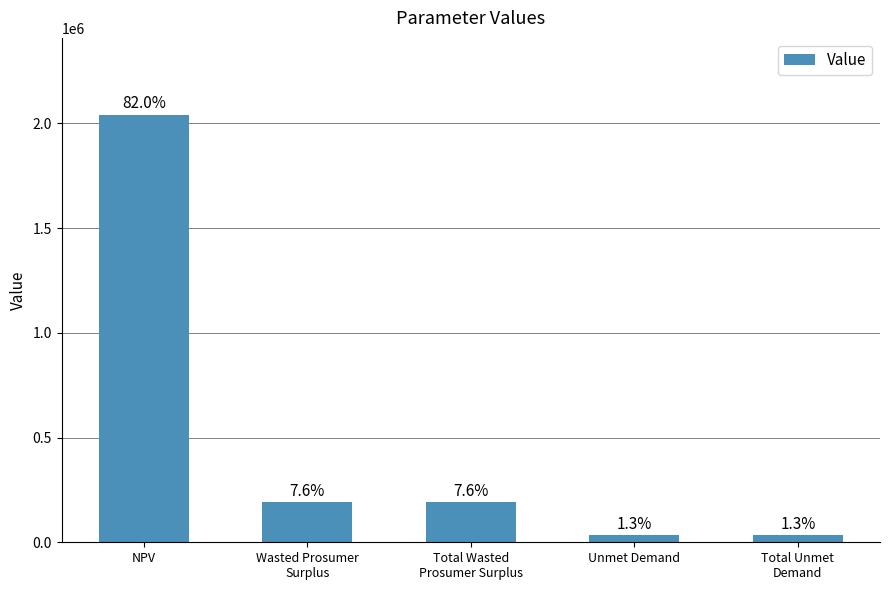

Does the chart contain any negative values?

No